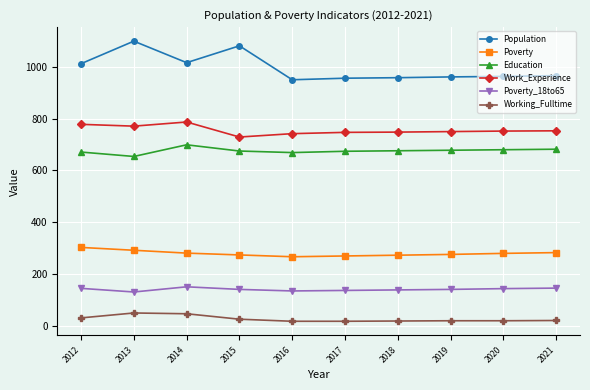

What is the total value across all series at 2021?

2851